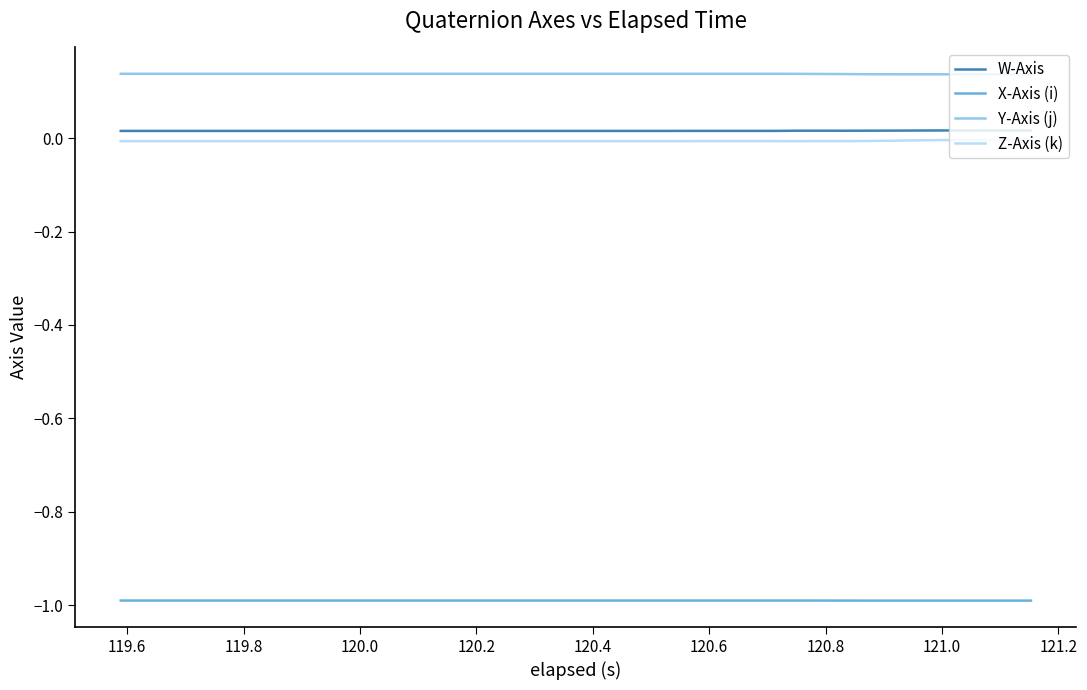

True or false: W-Axis and X-Axis (i) cross at least once.

False